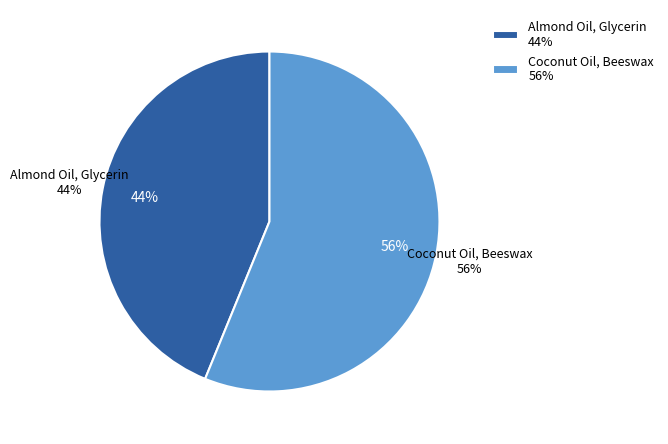

How many slices are in this pie chart?

2